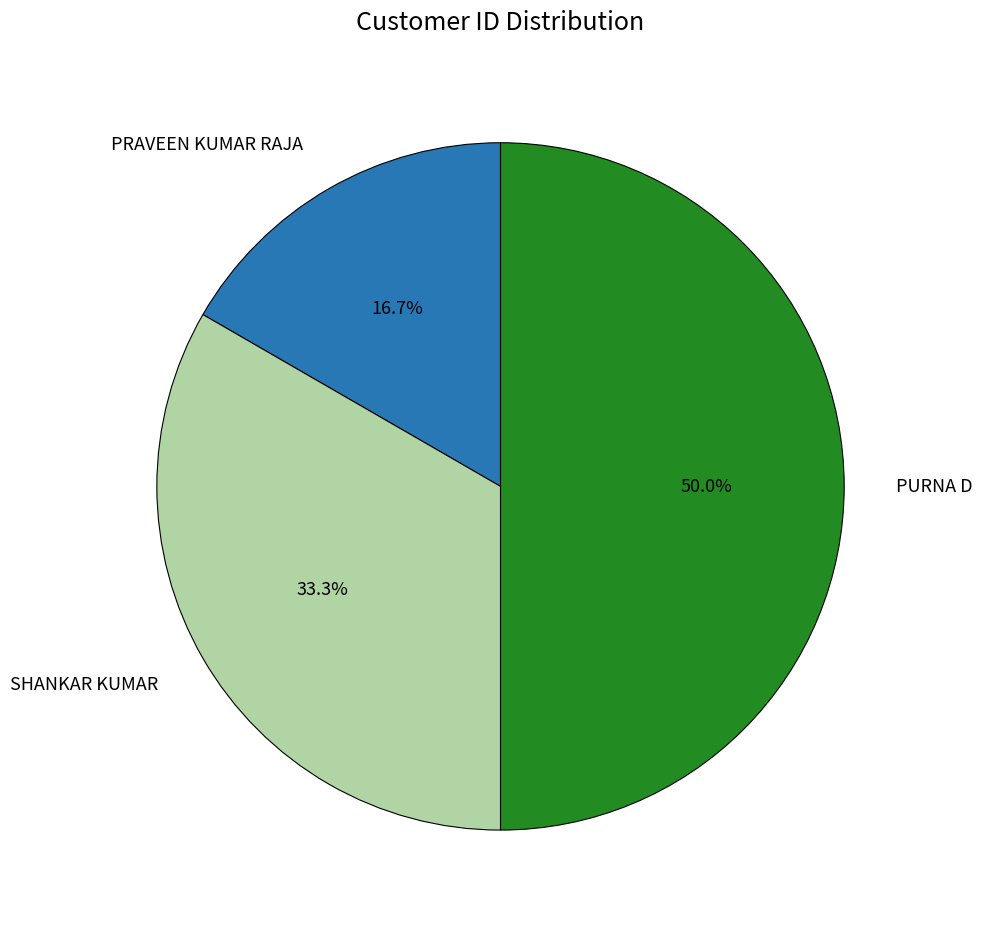

What is the ratio of the value at SHANKAR KUMAR to the value at PURNA D?

0.7